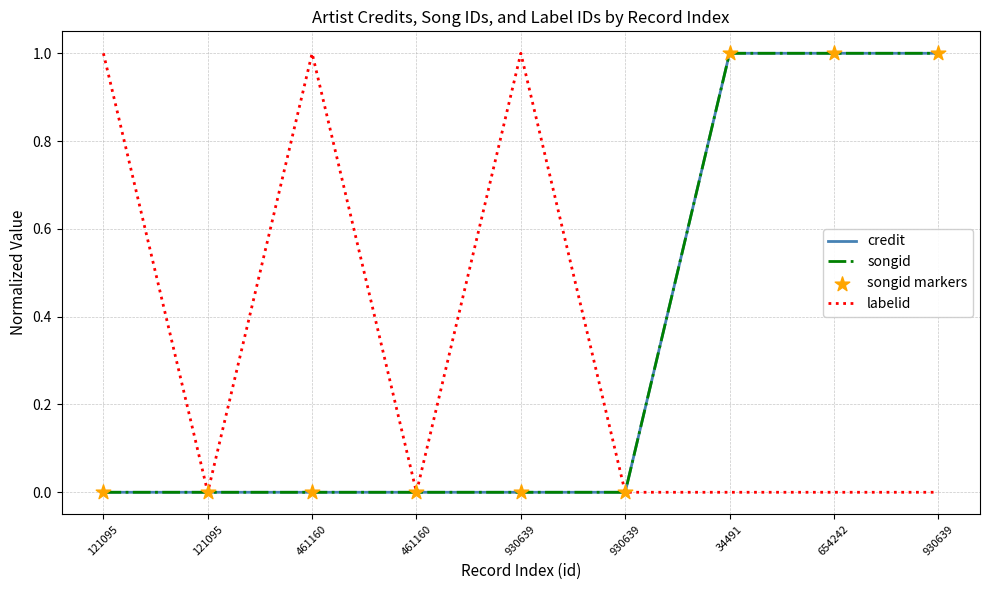

What is the total value across all series at 930639?

1